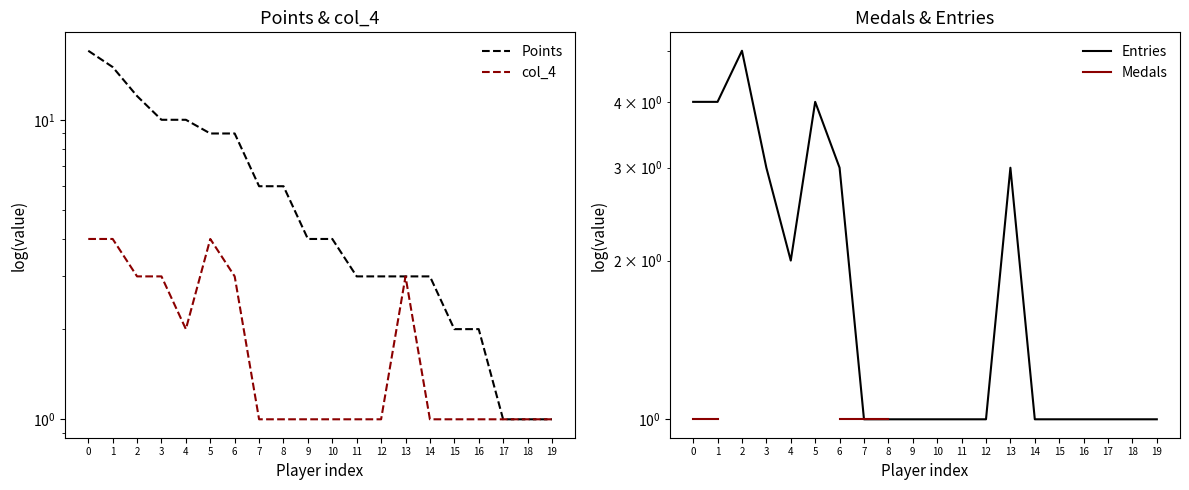

Which series changed the most between 5 and 17?

Points